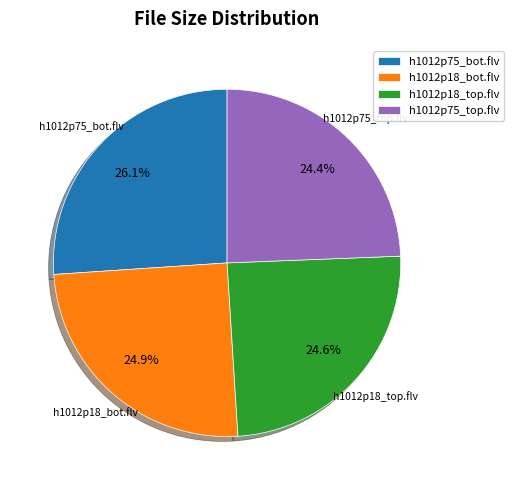

How much of the chart is everything except h1012p18_bot.flv?

75.1%